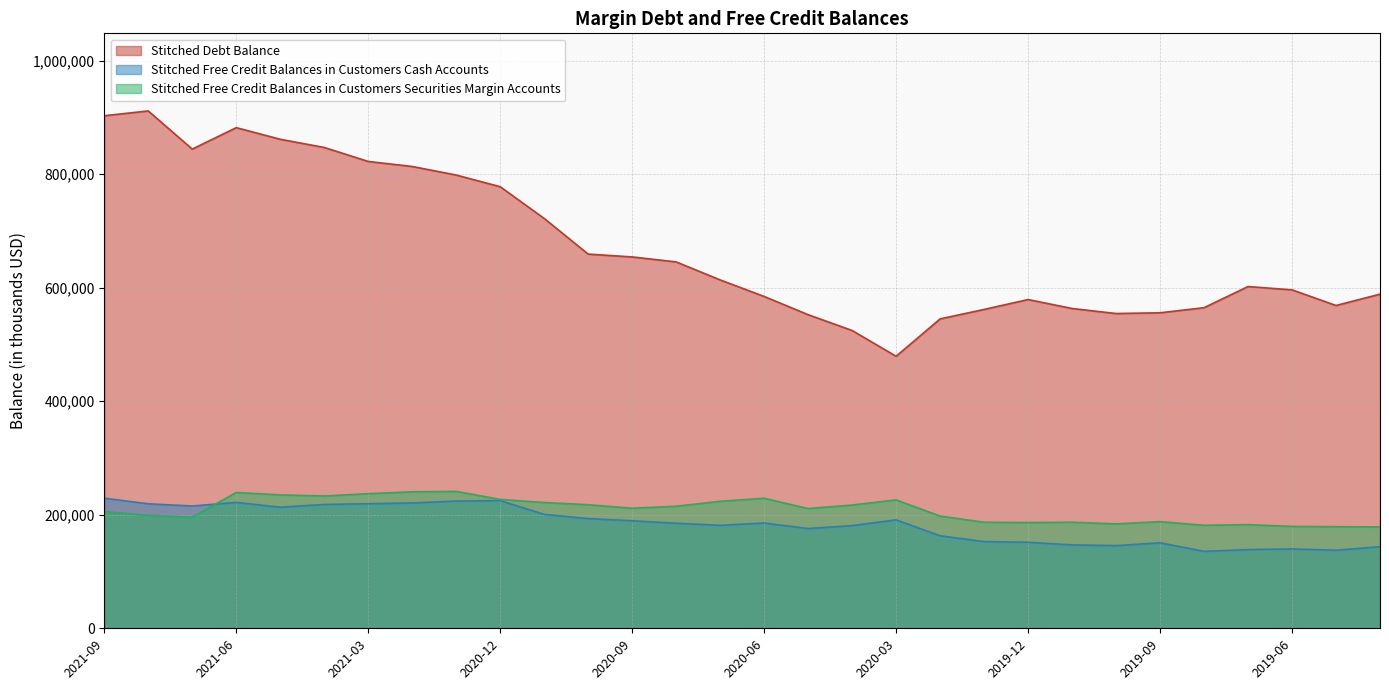

List the series in order of their peak value, lowest first.

Stitched Free Credit Balances in Customers Cash Accounts, Stitched Free Credit Balances in Customers Securities Margin Accounts, Stitched Debt Balance